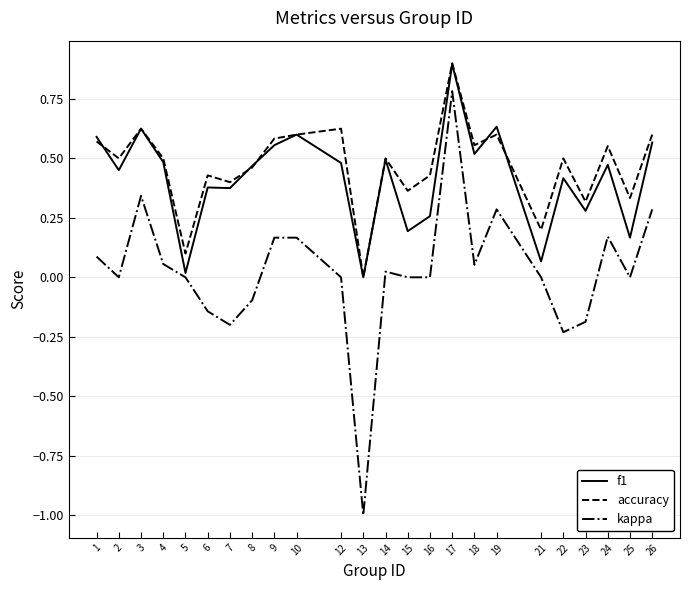

At which category is the sum across all series the highest?

17